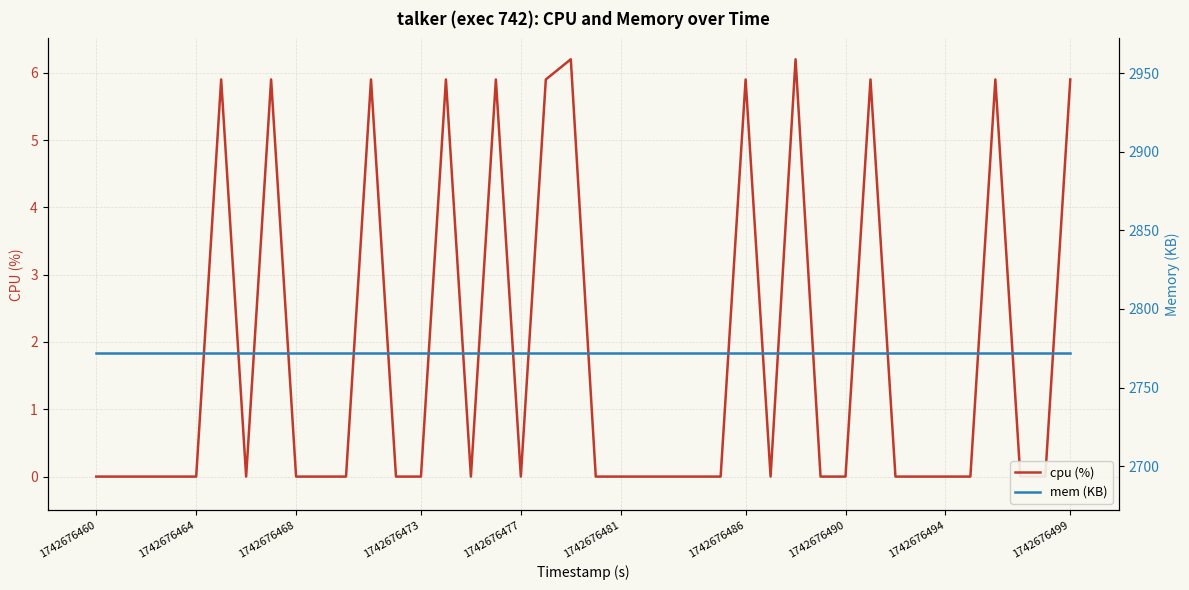

What is the sum of the cpu (%) values at 14 and 1742676486?

5.9